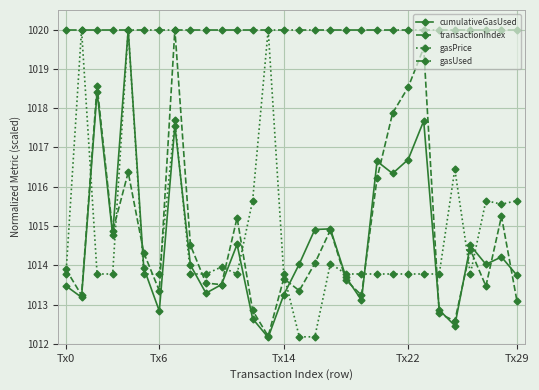

In transactionIndex, how many points are higher than both neighbors (excluding endpoints)?

9